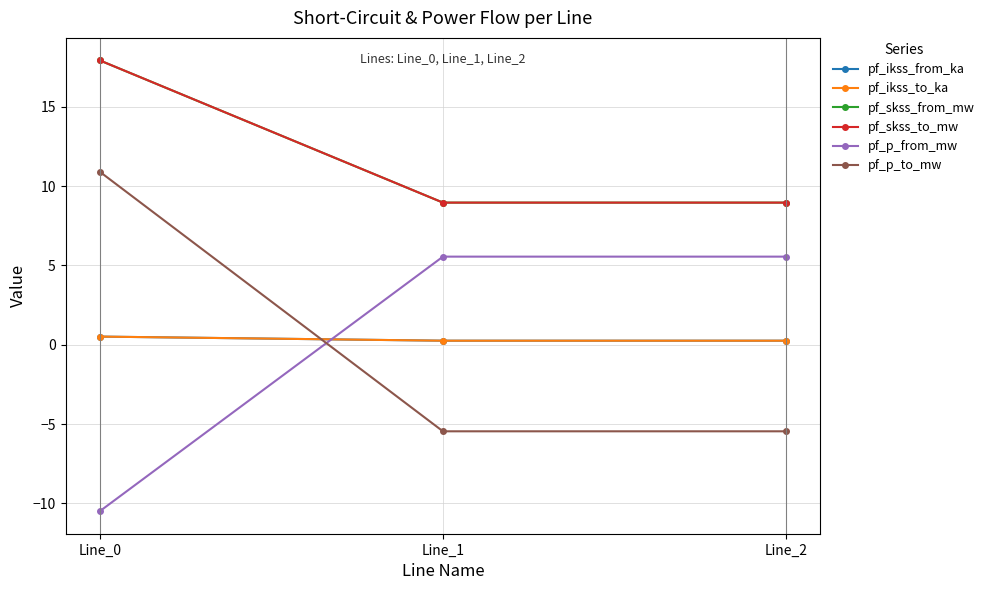

Which series has the largest total across all categories?

pf_skss_from_mw